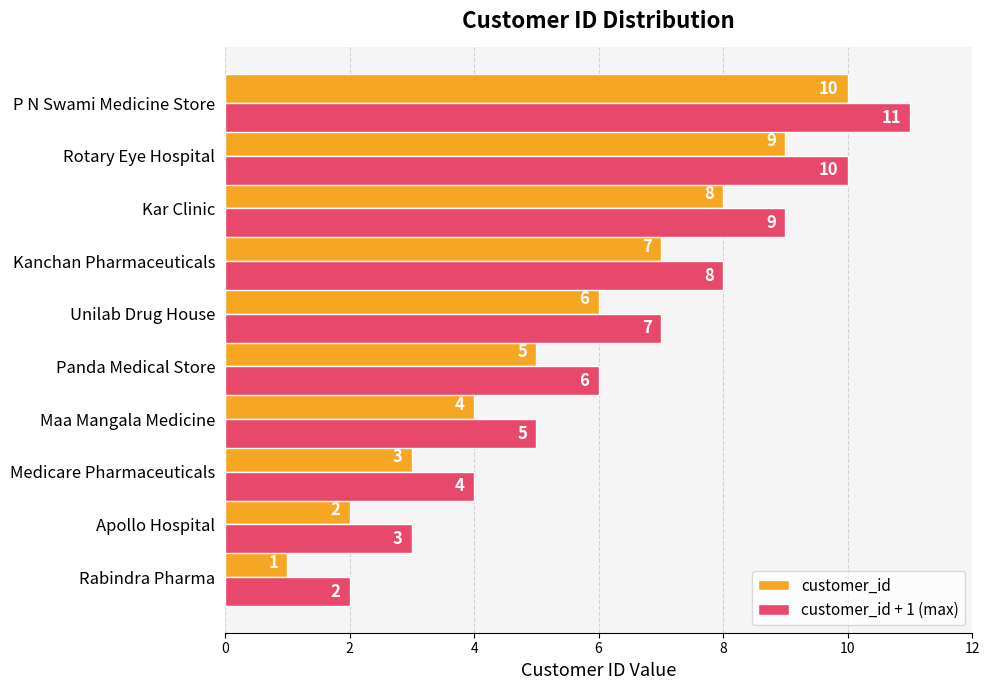

At which label is customer_id + 1 (max) closest to 6?

Panda Medical Store